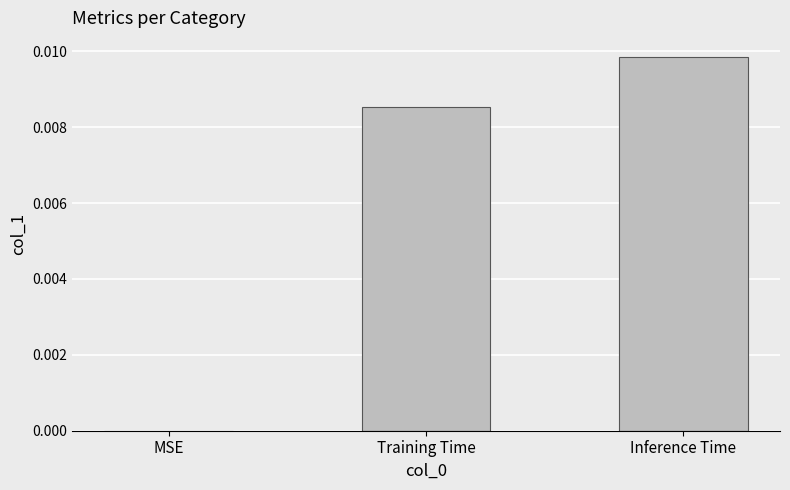

The value at Training Time is 0.0. True or false?

True